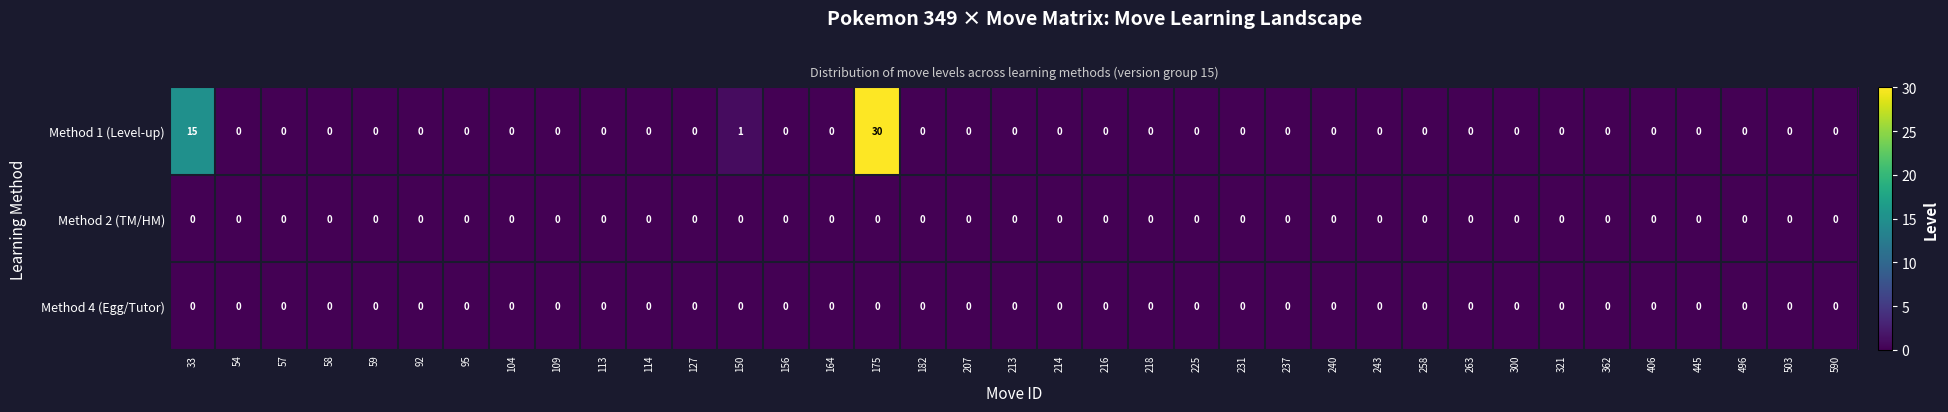

At which category is the sum across all series the highest?

175